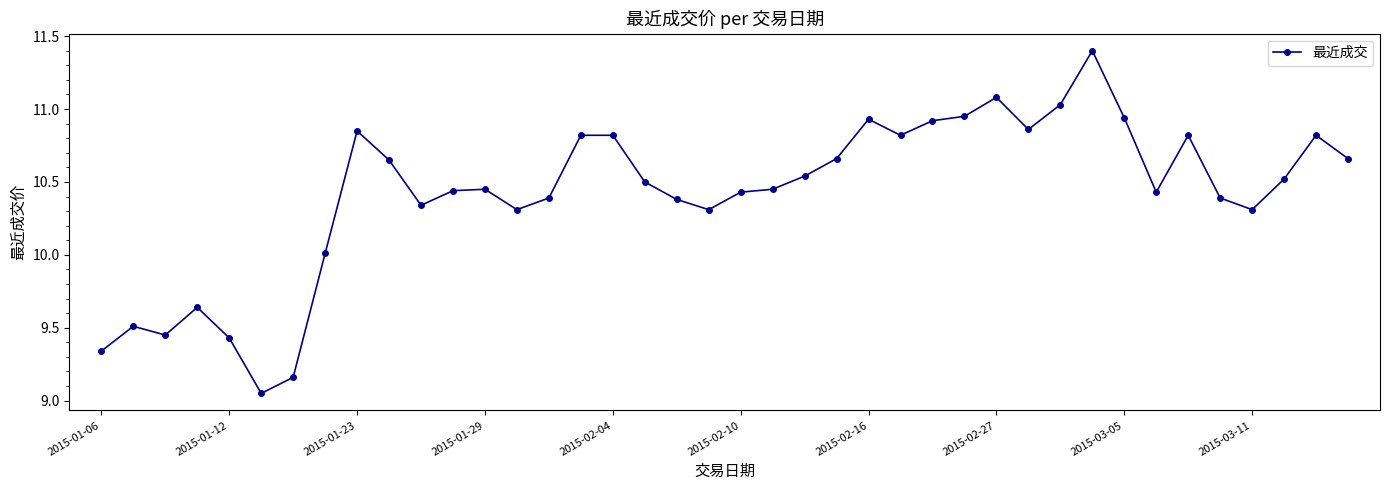

What is the sum of all values?

416.8